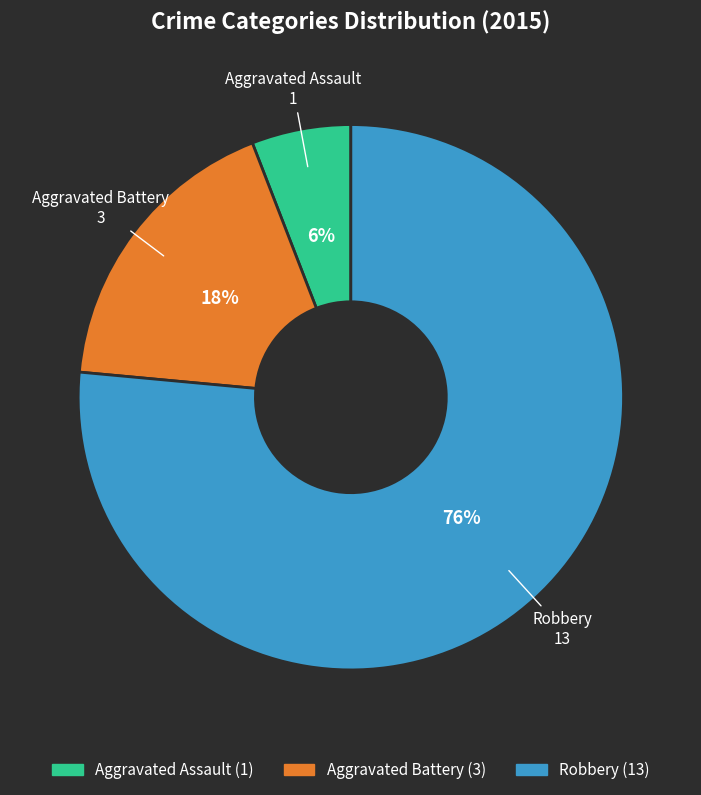

Which has a higher value, Aggravated Assault or Robbery?

Robbery